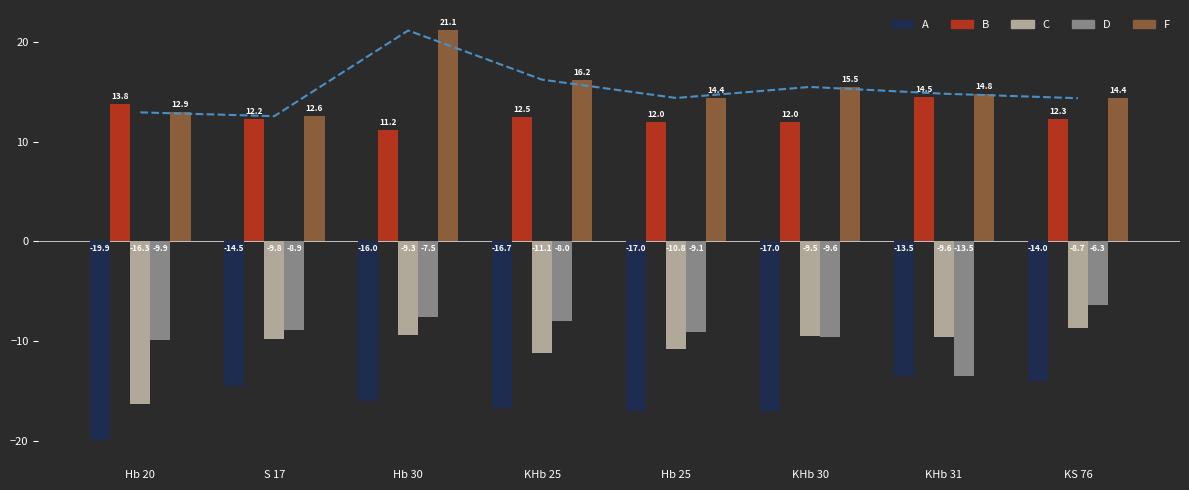

Where does the B series first go above 12?

Hb 20